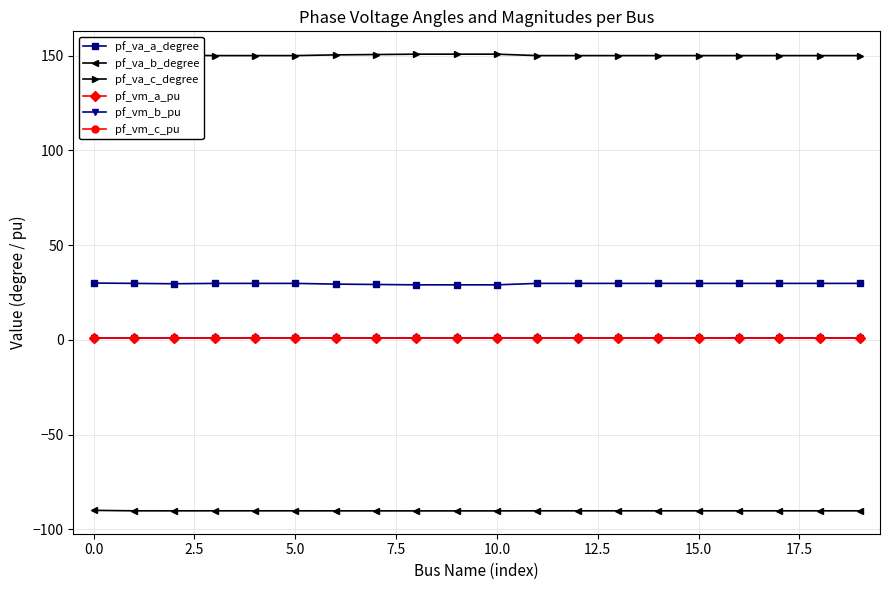

What is the label of the 7th point from the right?

13